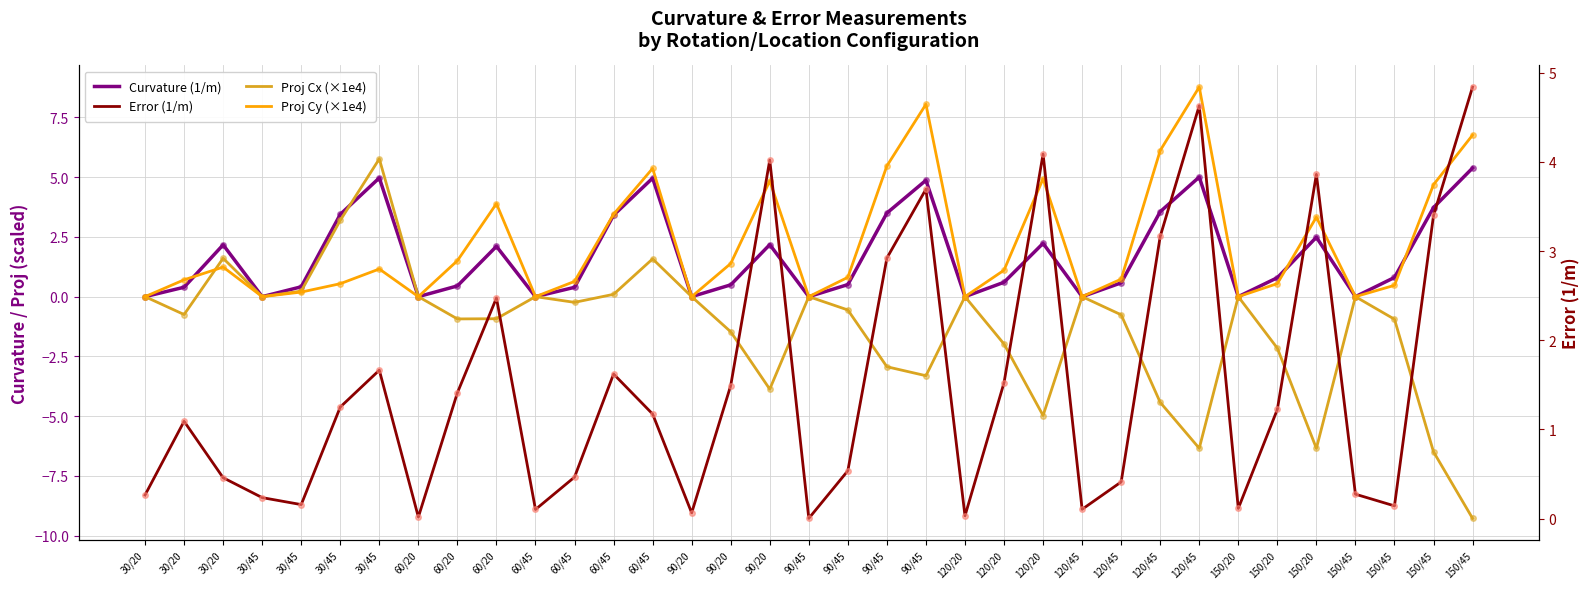

The value of Curvature (1/m) at 60/20 is 0.4. True or false?

True